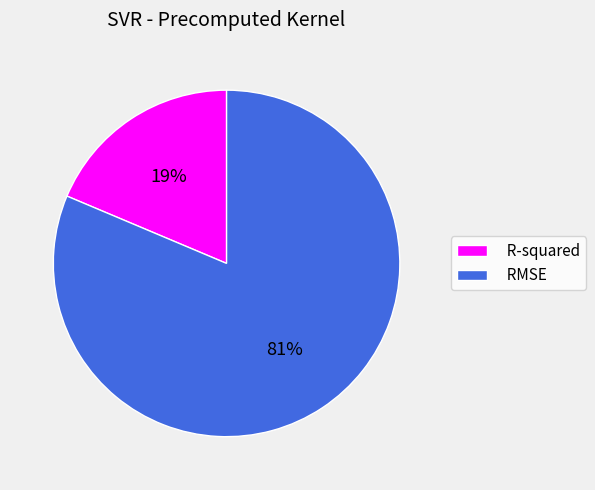

Rank the categories by value from highest to lowest.

RMSE, R-squared